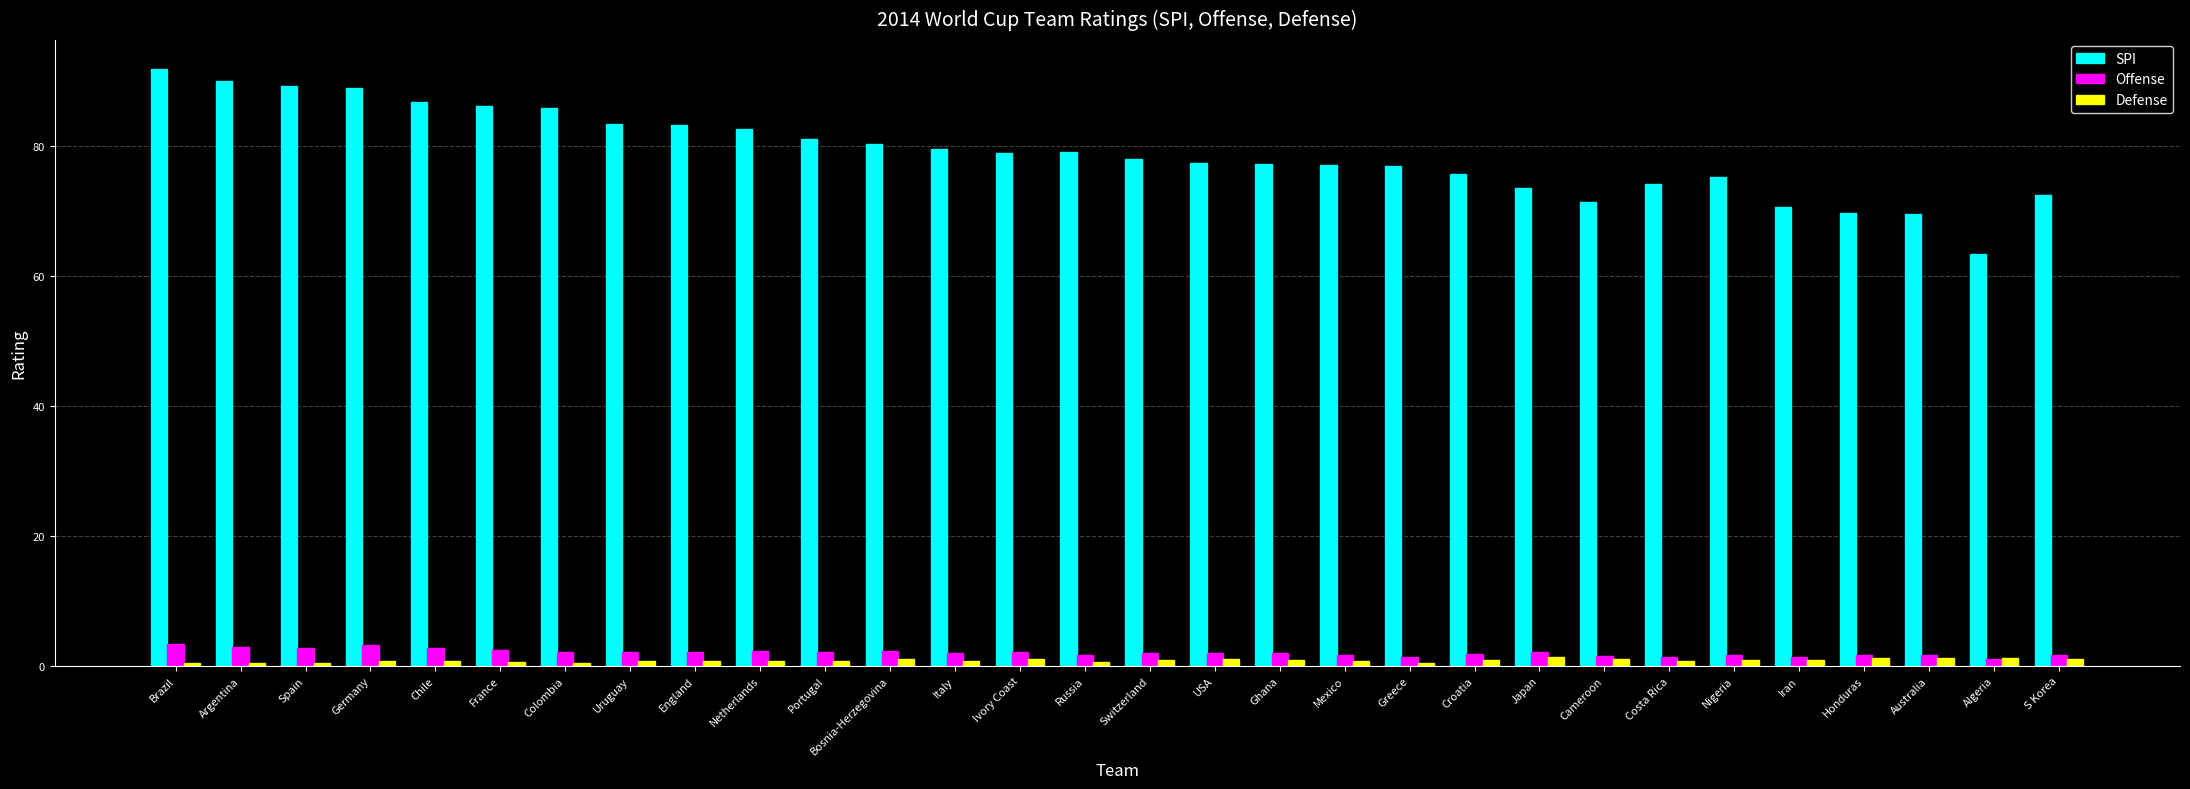

What is the average value of the SPI series?

78.9